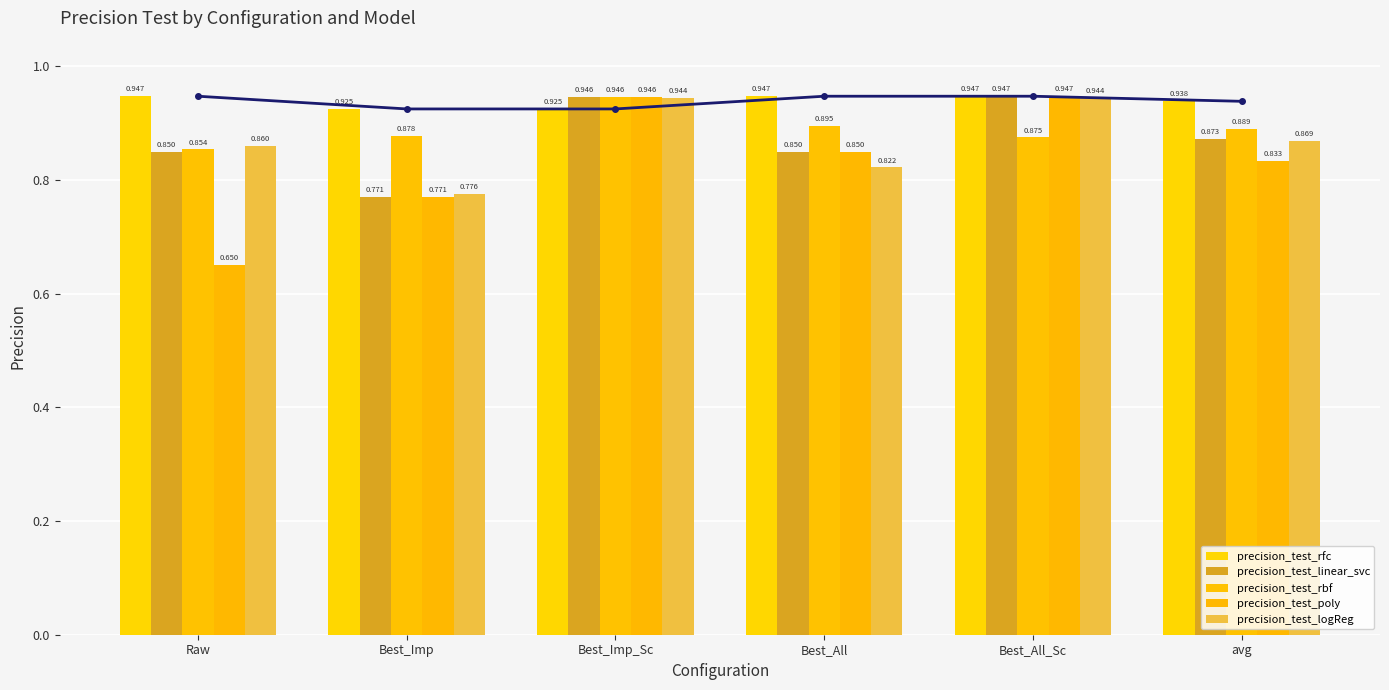

At which category does the chart reach its minimum across all series?

Raw